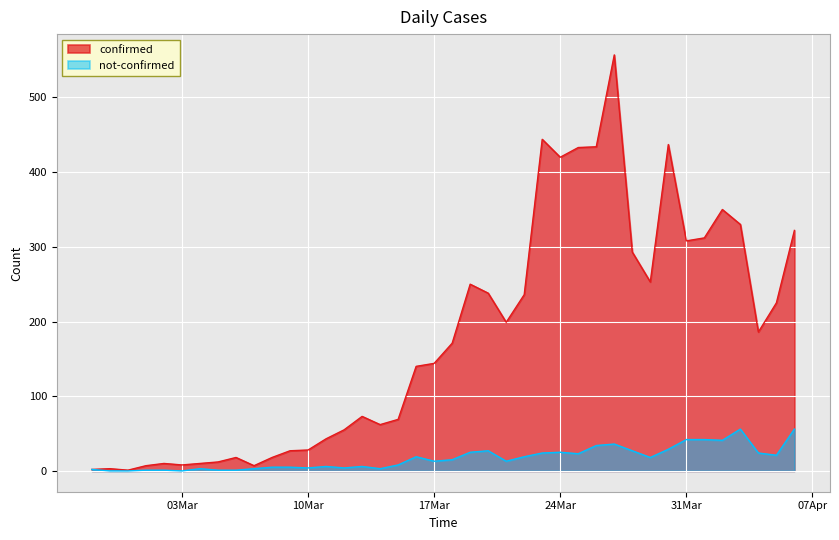

True or false: not-confirmed and confirmed cross at least once.

False